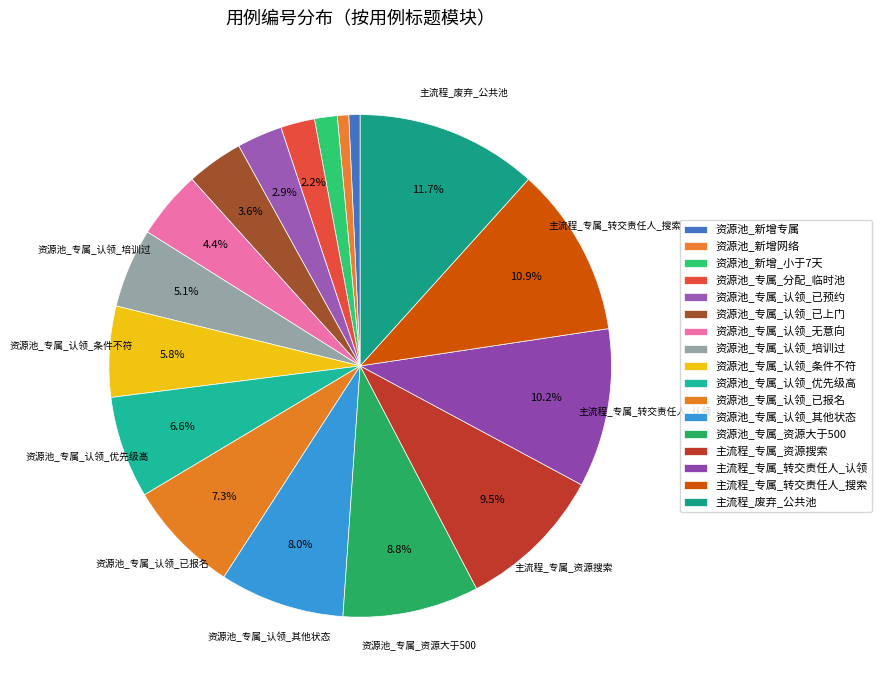

To the nearest percent, what is the difference between the 资源池_新增网络 and 资源池_专属_认领_条件不符 slice percentages?

5%